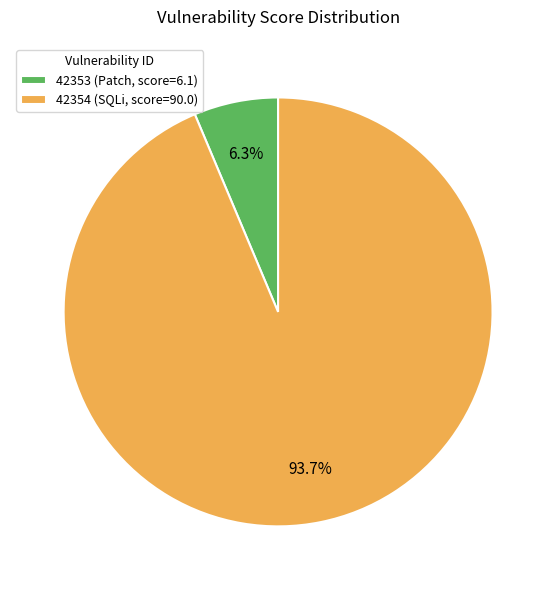

Combined, do 42353 (Patch, score=6.1) and 42354 (SQLi, score=90.0) account for over 50%?

Yes